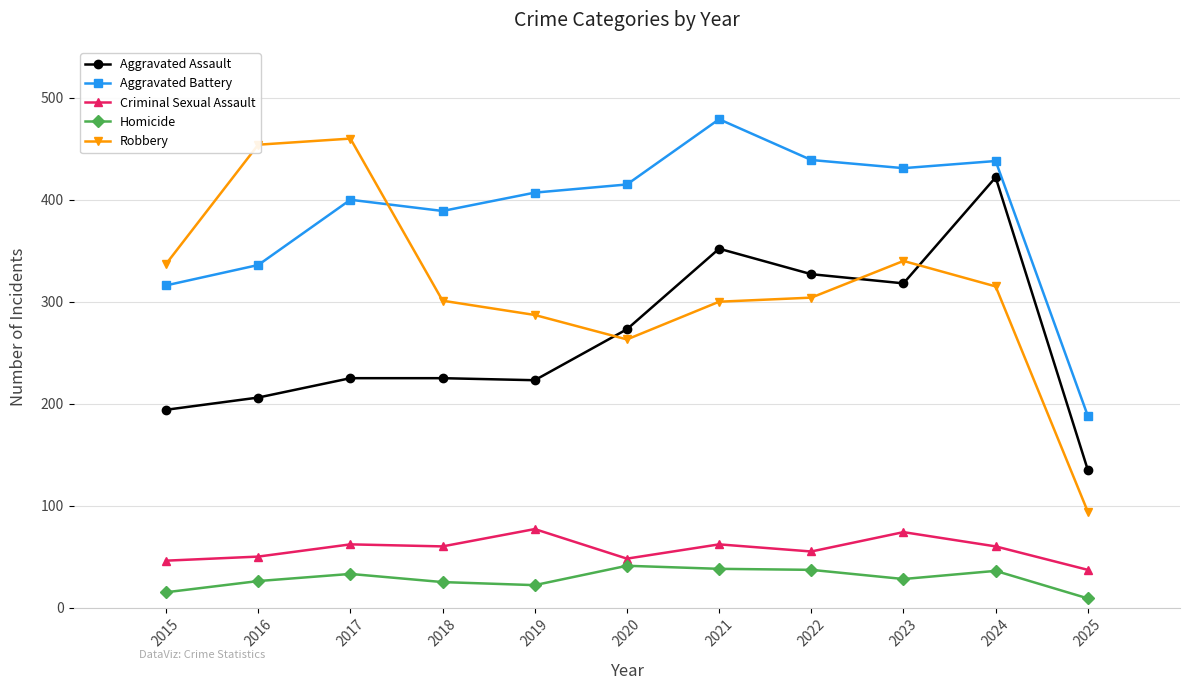

Between 2019 and 2023, which series saw the biggest shift?

Aggravated Assault